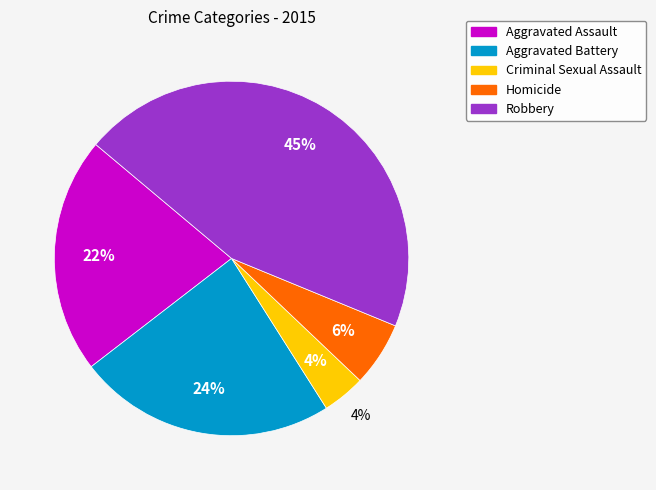

What is the largest slice in the pie chart?

Robbery